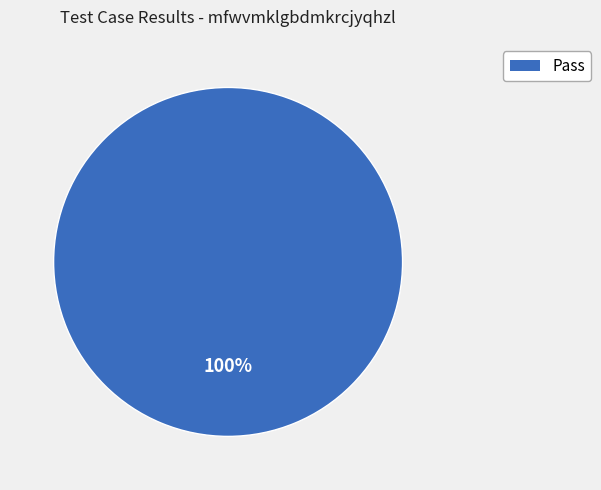

Does Pass represent more than half of the total?

Yes